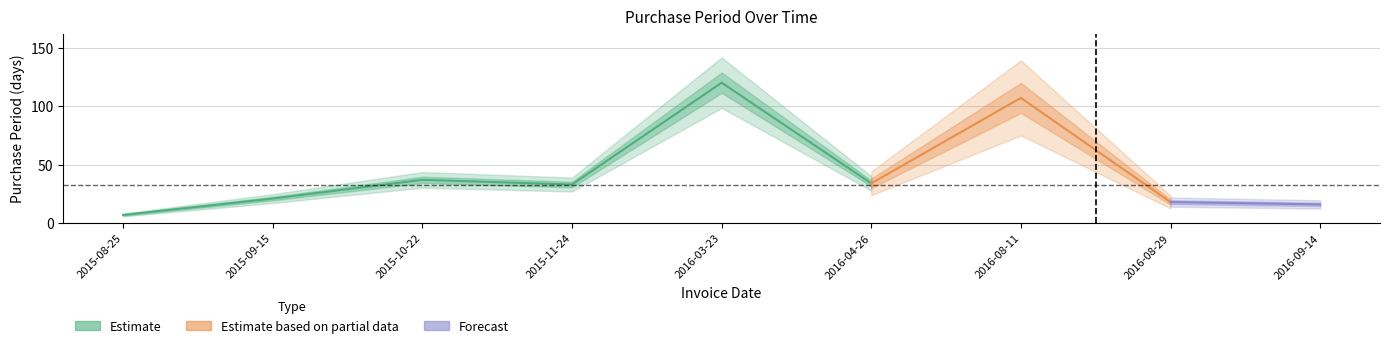

Which label corresponds to the smallest value in the chart?

2015-08-25